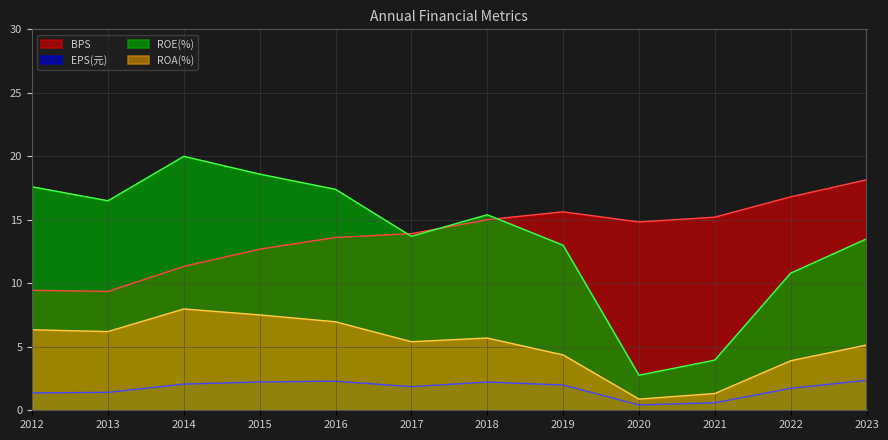

How many data points does each series have?

12